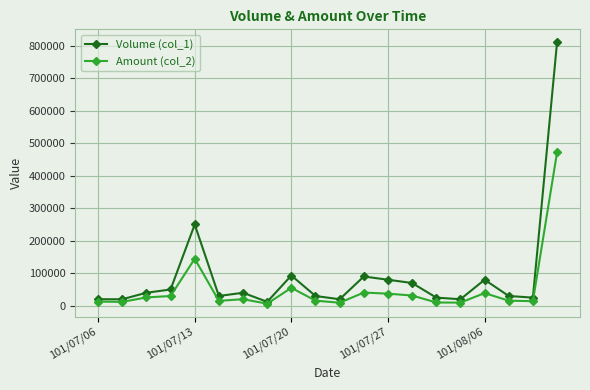

Which series has the largest total across all categories?

Volume (col_1)